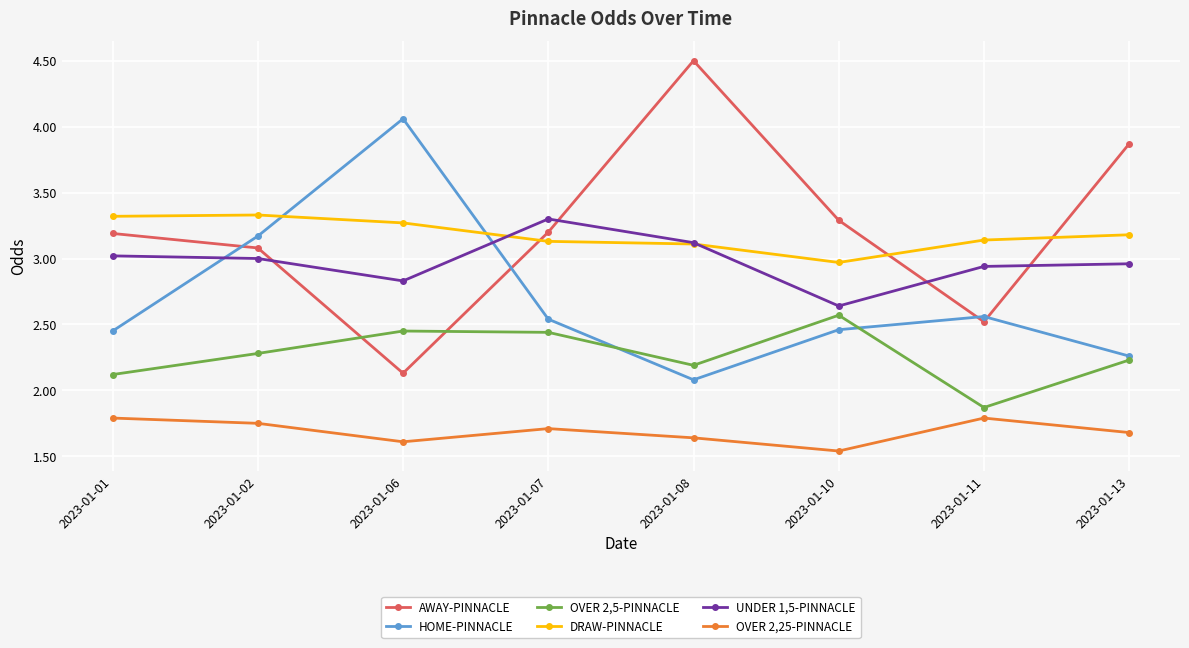

True or false: OVER 2,25-PINNACLE and HOME-PINNACLE cross at least once.

False